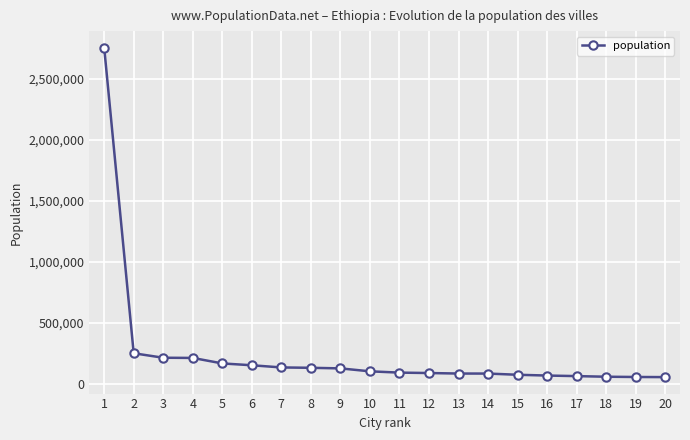

How many distinct data groups are displayed?

1